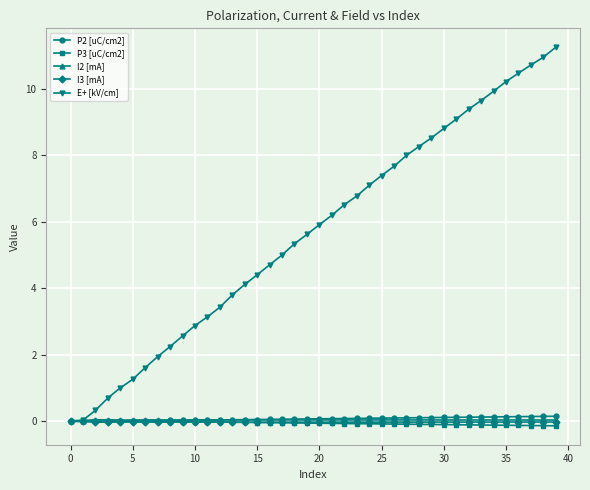

Which series has the largest range (max minus min)?

E+ [kV/cm]